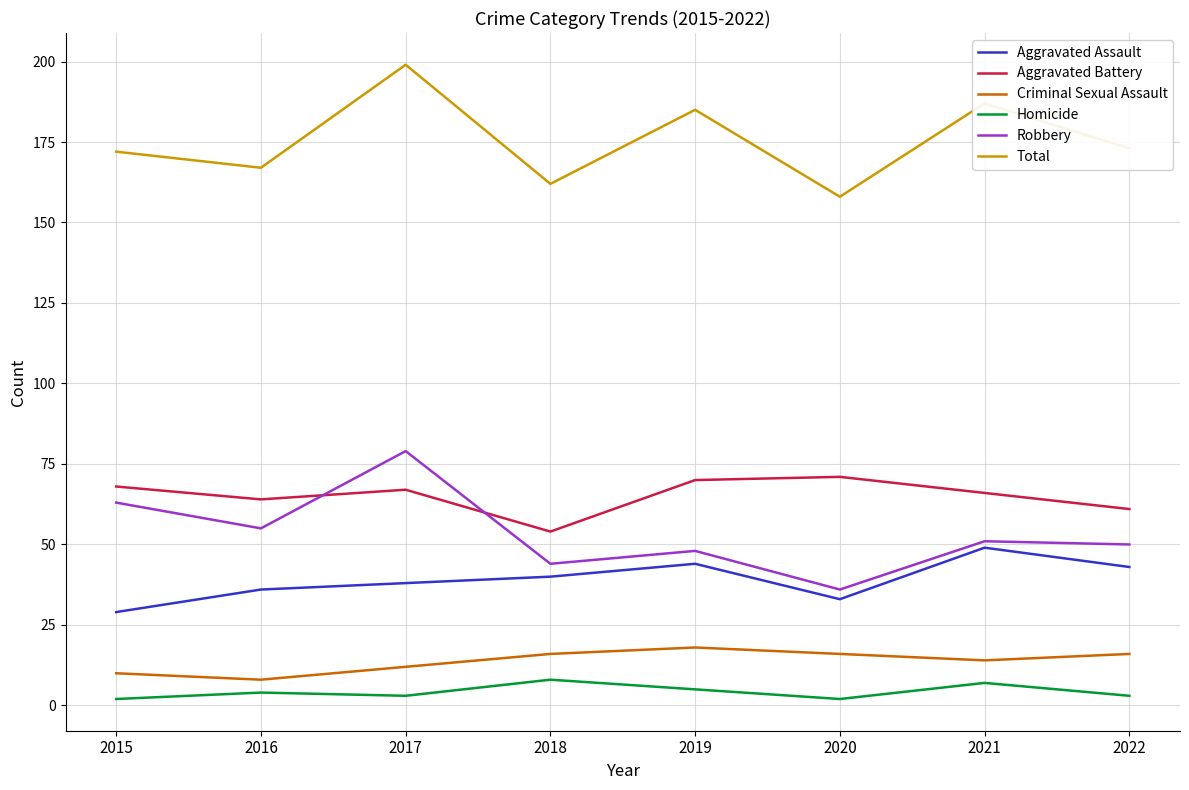

At which category is the sum across all series the highest?

2017